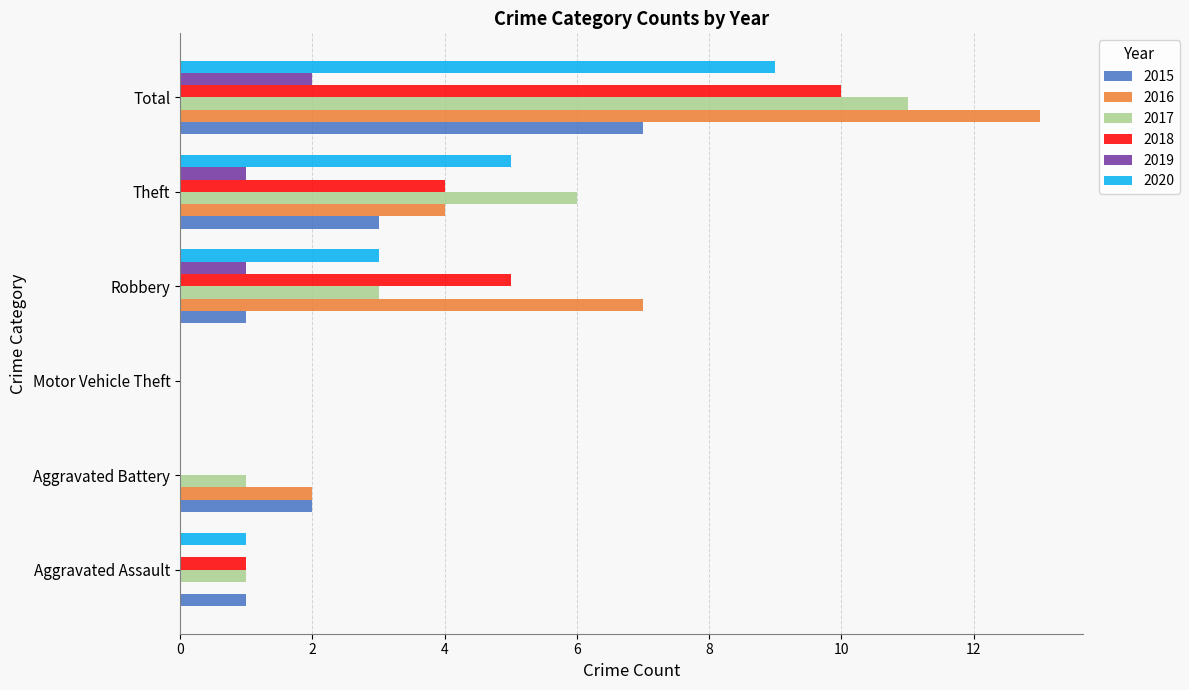

Which series has the largest total across all categories?

2016